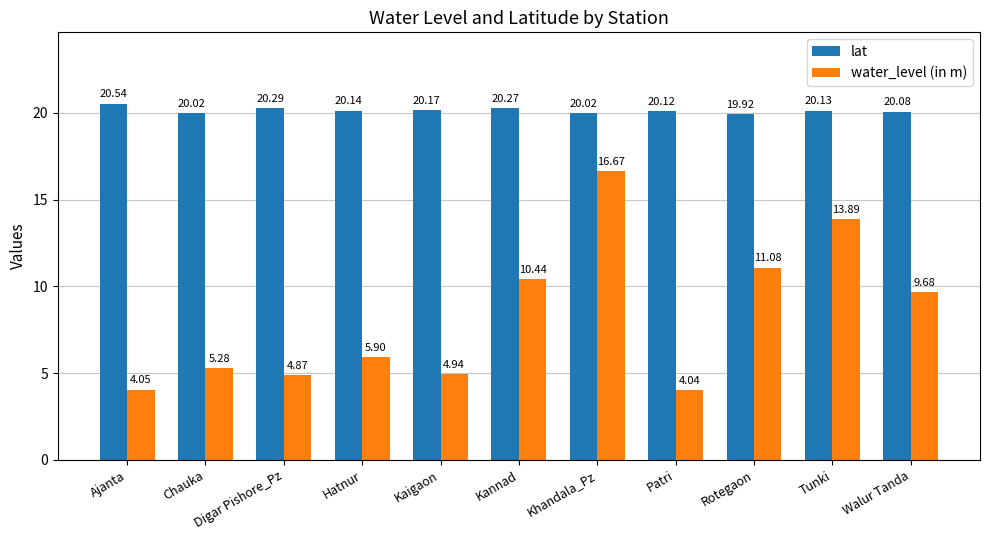

Which series changed the most between Digar Pishore_Pz and Kaigaon?

lat